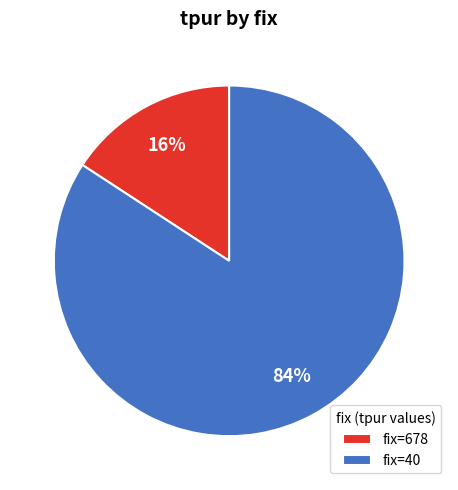

Does any single category account for the majority?

Yes